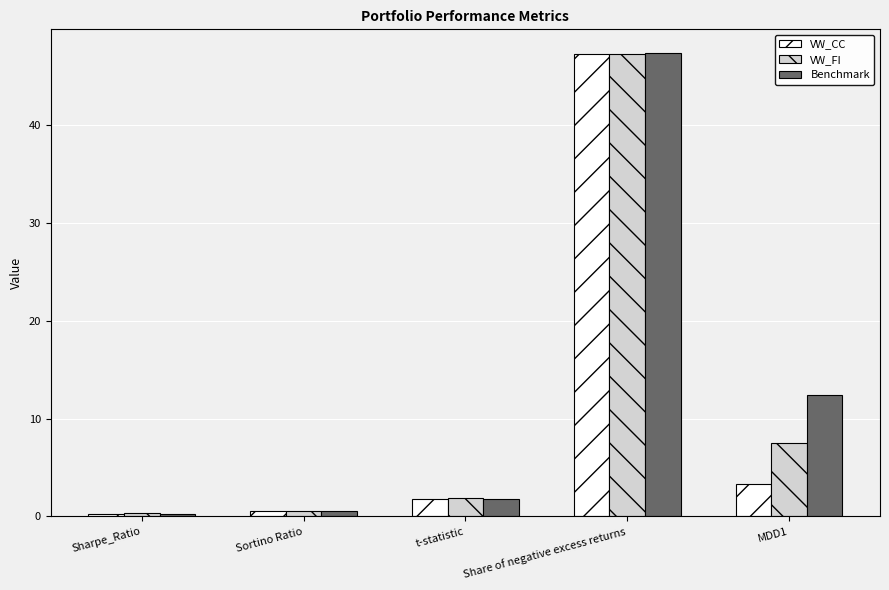

What is the label of the 4th bar from the right?

Sortino Ratio